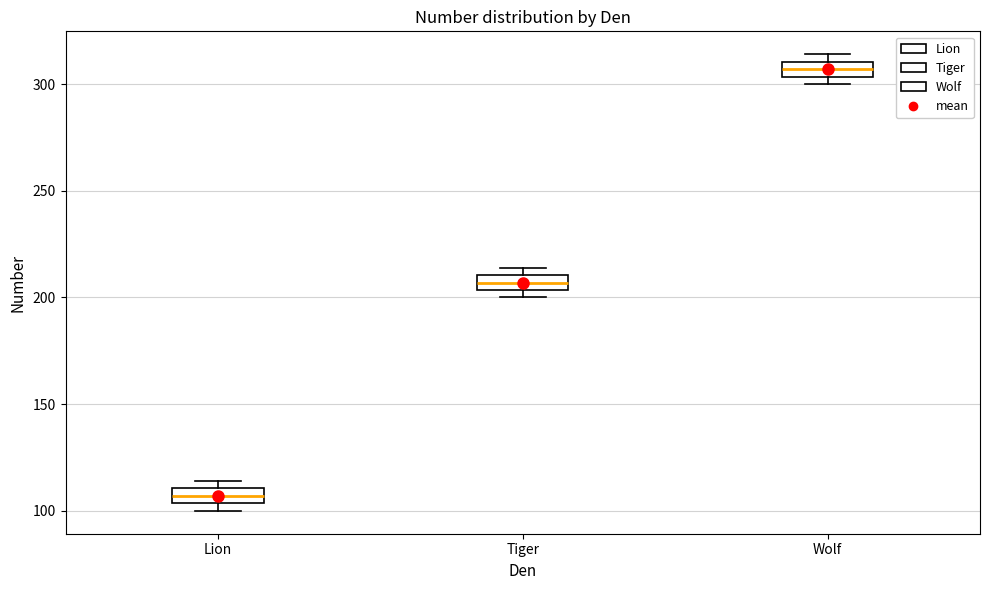

Where is the lower edge of the box for Wolf on the y-axis? The values are not printed on the chart, so give them approximately, as read against the axis.

305